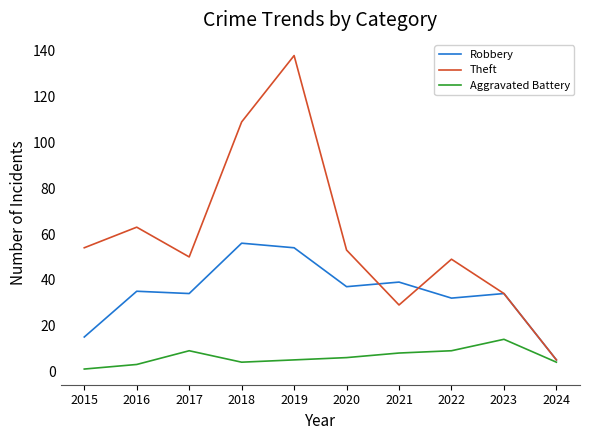

What is the spread (max minus min) of values at 2020?

47